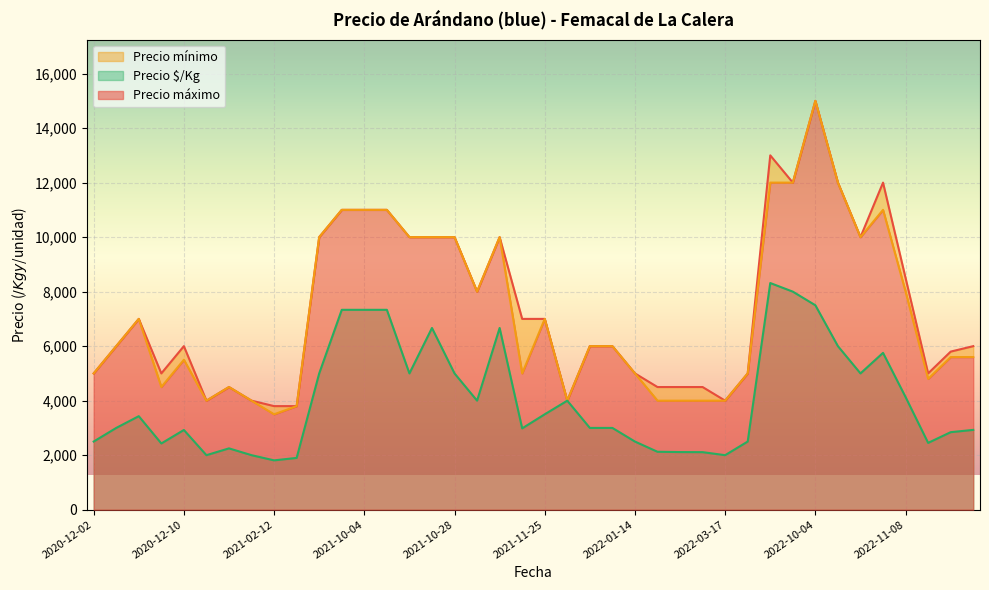

Which label corresponds to the largest value in the chart?

2022-10-04